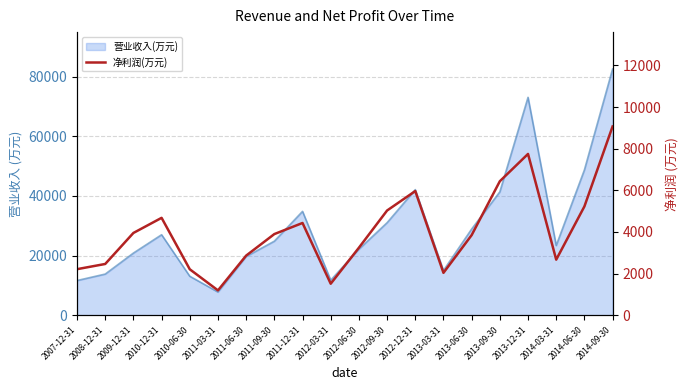

How many lines are shown in the chart?

1